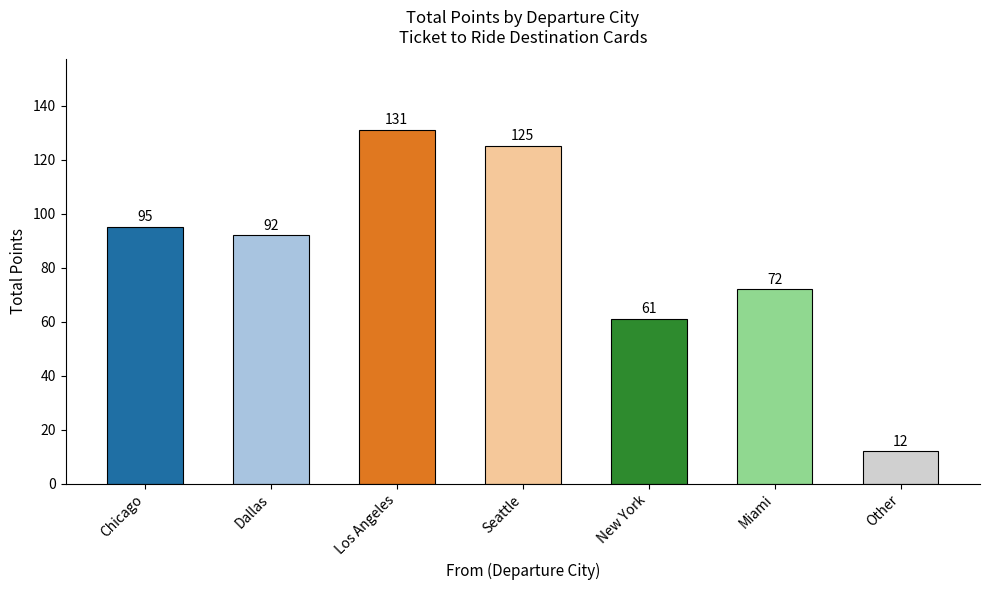

What is the approximate value at Los Angeles, to the nearest 5?

130